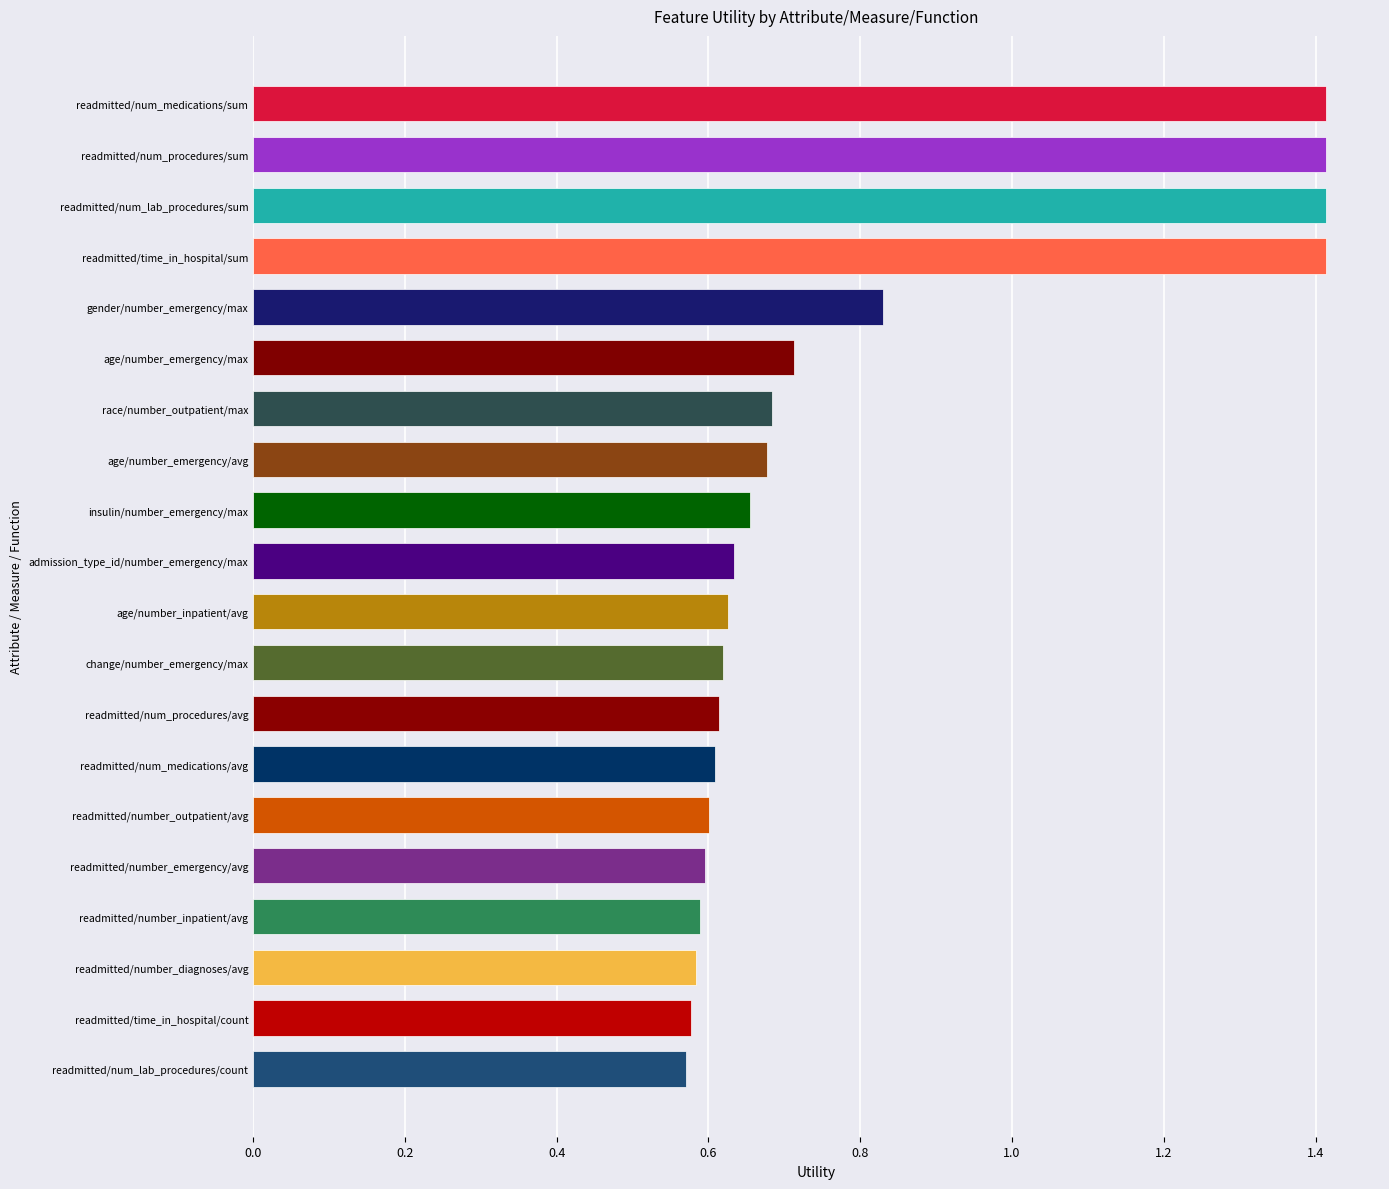

How many series are shown in this chart?

1